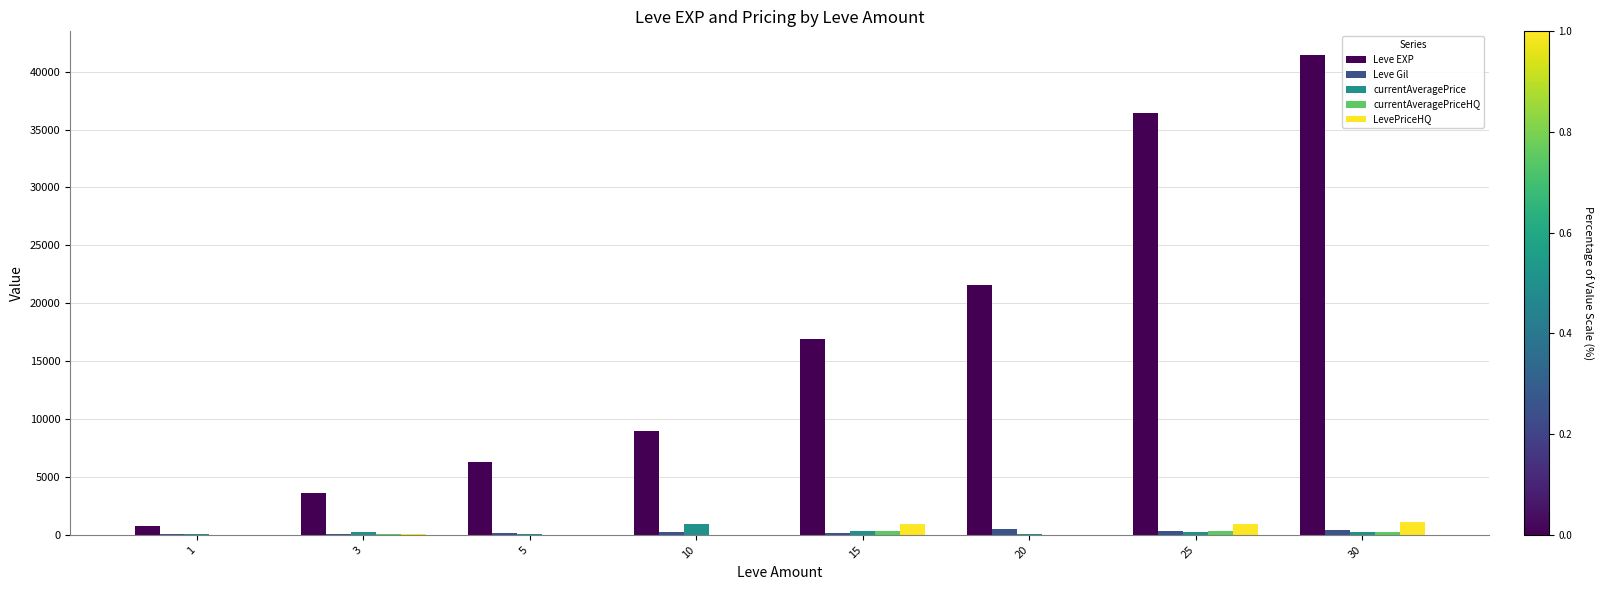

Which series changed the most between 10 and 25?

Leve EXP